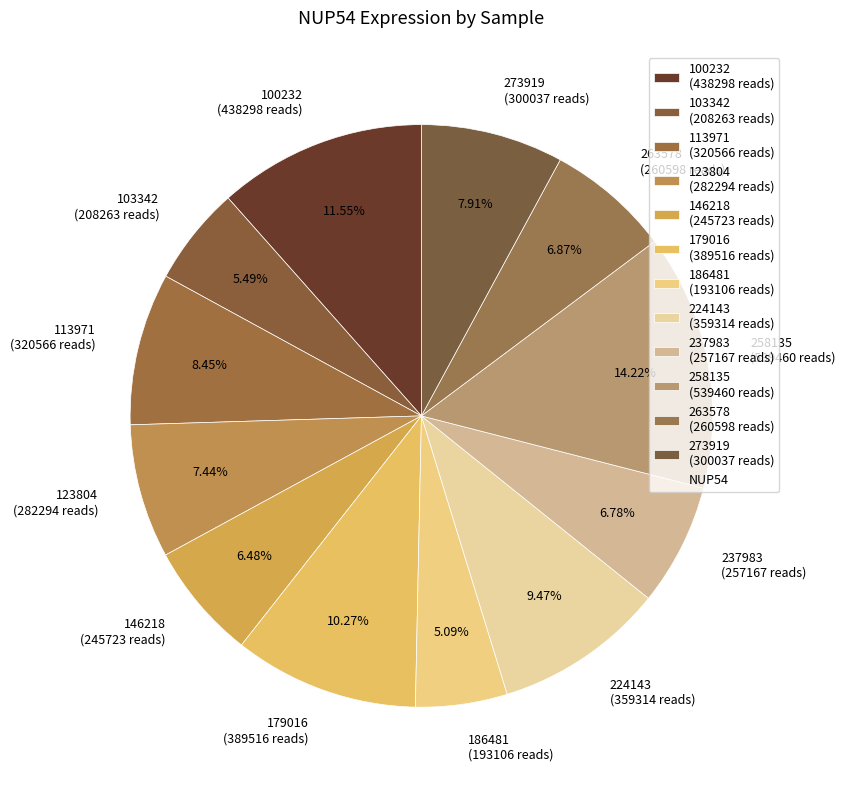

To the nearest percent, what percentage of the pie is 123804?

7%